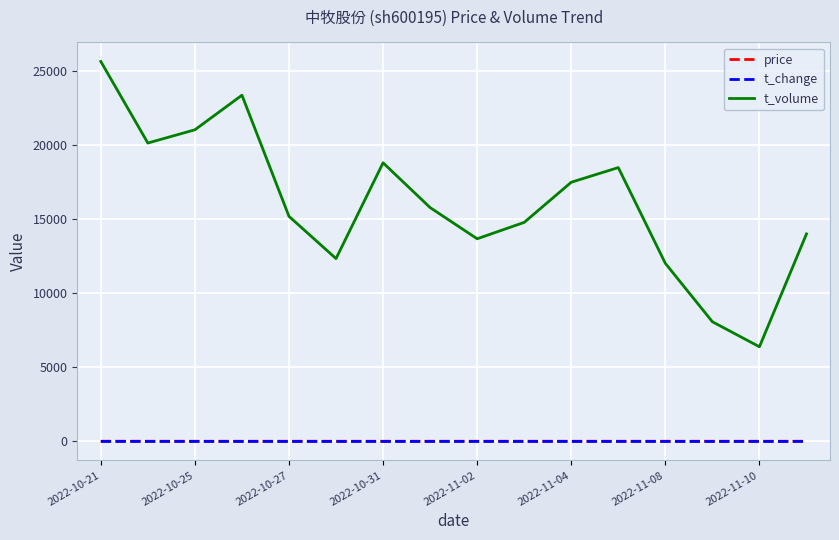

What is the maximum value shown in the chart?

25613.0